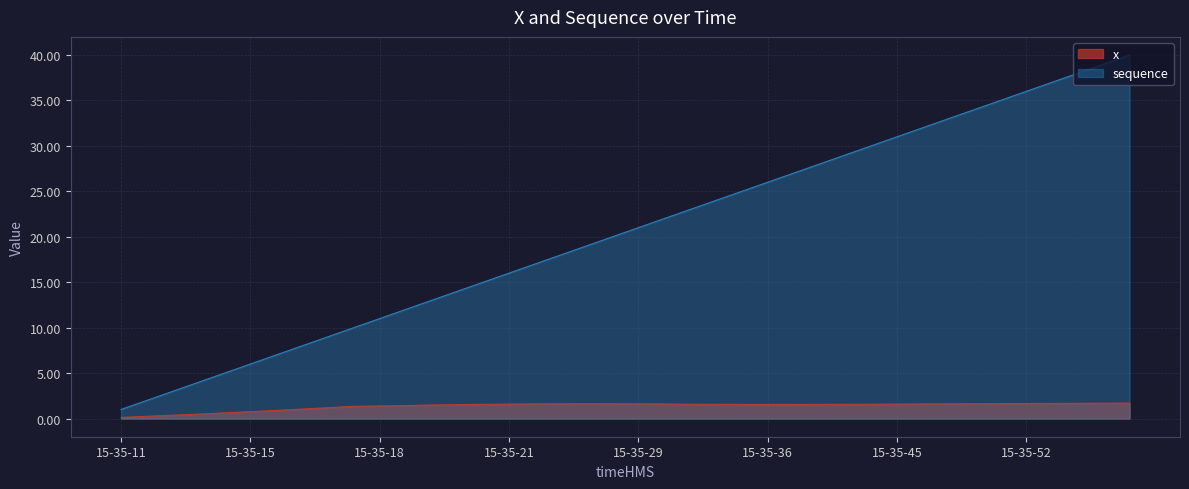

What is the difference between the highest and lowest values at 15-35-54?

35.3